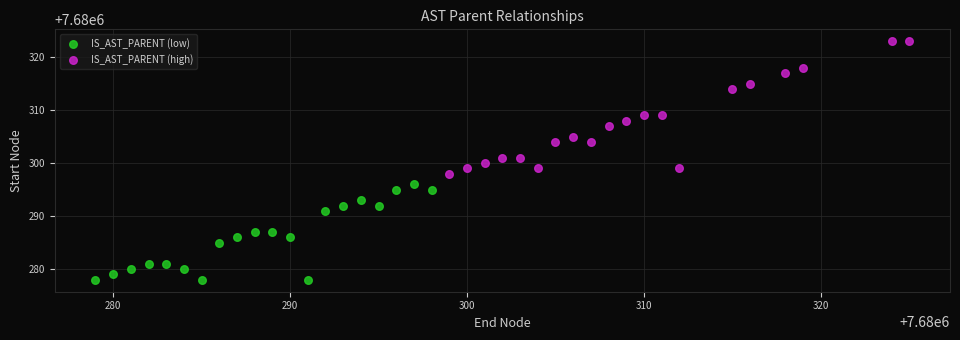

Which series reaches the maximum Y coordinate?

IS_AST_PARENT (high)